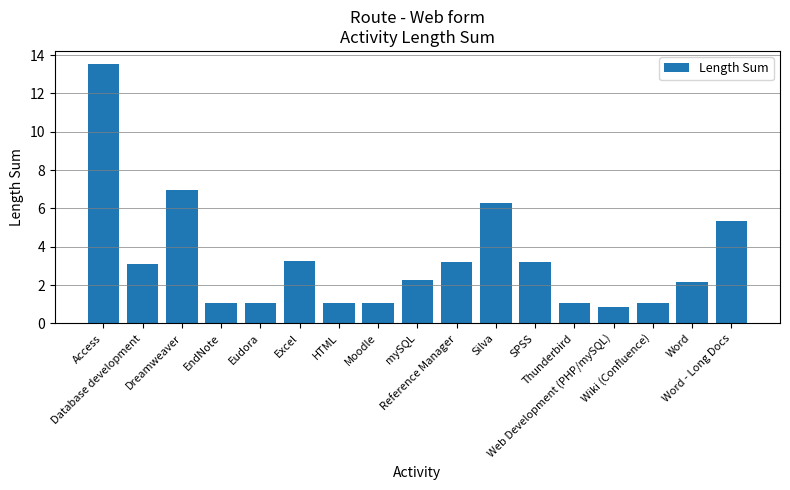

What is the minimum value shown in the chart?

0.8